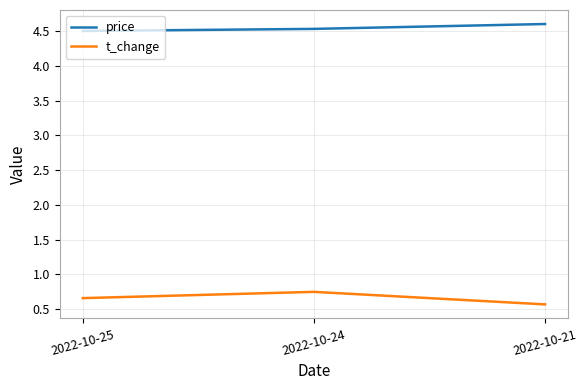

What is the average value of the t_change series?

0.7